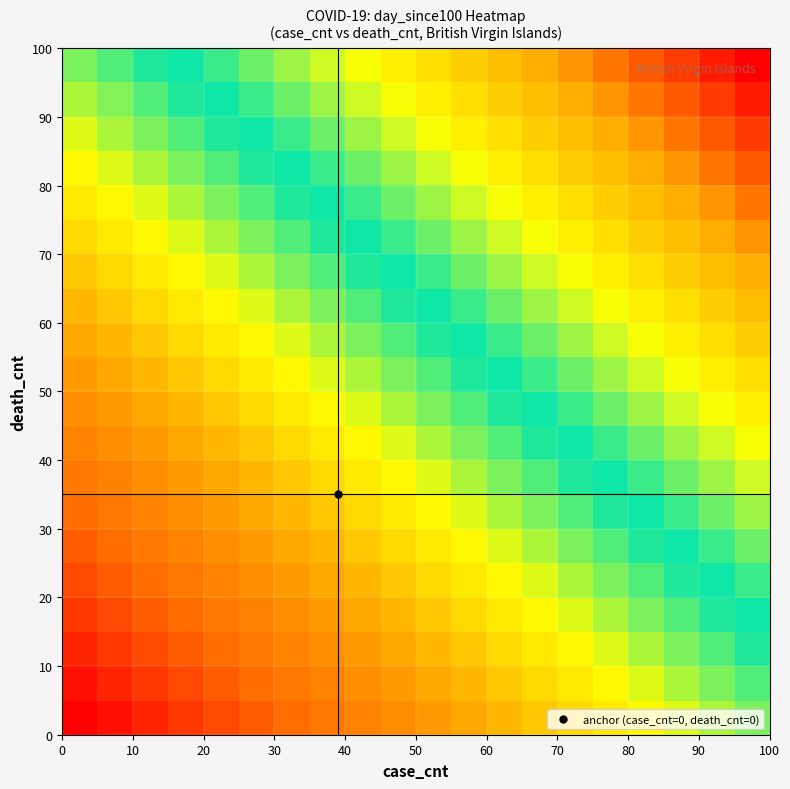

What is the minimum value shown in the chart?

-352.0